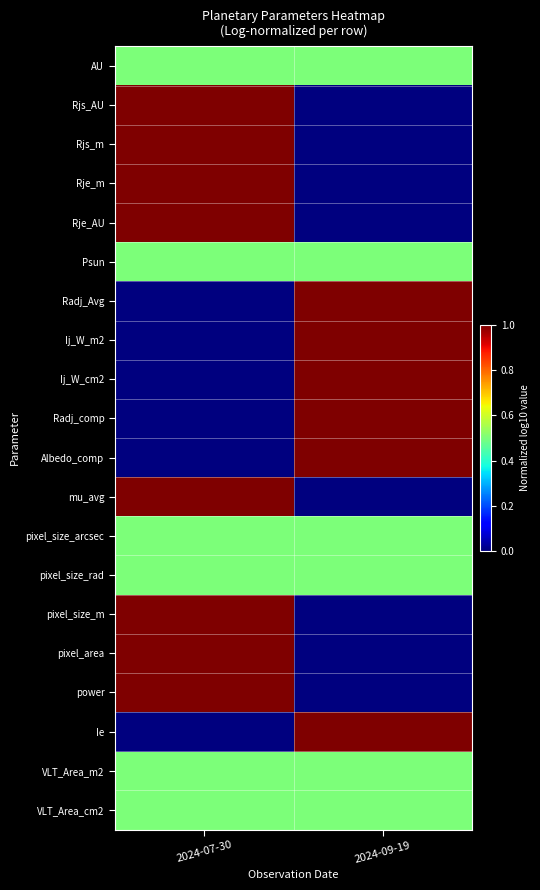

Reading left to right, what are all the values shown in this chart?

AU: 2024-07-30=0.5	2024-09-19=0.5
Rjs_AU: 2024-07-30=1.0	2024-09-19=0.0
Rjs_m: 2024-07-30=1.0	2024-09-19=0.0
Rje_m: 2024-07-30=1.0	2024-09-19=0.0
Rje_AU: 2024-07-30=1.0	2024-09-19=0.0
Psun: 2024-07-30=0.5	2024-09-19=0.5
Radj_Avg: 2024-07-30=0.0	2024-09-19=1.0
Ij_W_m2: 2024-07-30=0.0	2024-09-19=1.0
Ij_W_cm2: 2024-07-30=0.0	2024-09-19=1.0
Radj_comp: 2024-07-30=0.0	2024-09-19=1.0
Albedo_comp: 2024-07-30=0.0	2024-09-19=1.0
mu_avg: 2024-07-30=1.0	2024-09-19=0.0
pixel_size_arcsec: 2024-07-30=0.5	2024-09-19=0.5
pixel_size_rad: 2024-07-30=0.5	2024-09-19=0.5
pixel_size_m: 2024-07-30=1.0	2024-09-19=0.0
pixel_area: 2024-07-30=1.0	2024-09-19=0.0
power: 2024-07-30=1.0	2024-09-19=0.0
Ie: 2024-07-30=0.0	2024-09-19=1.0
VLT_Area_m2: 2024-07-30=0.5	2024-09-19=0.5
VLT_Area_cm2: 2024-07-30=0.5	2024-09-19=0.5